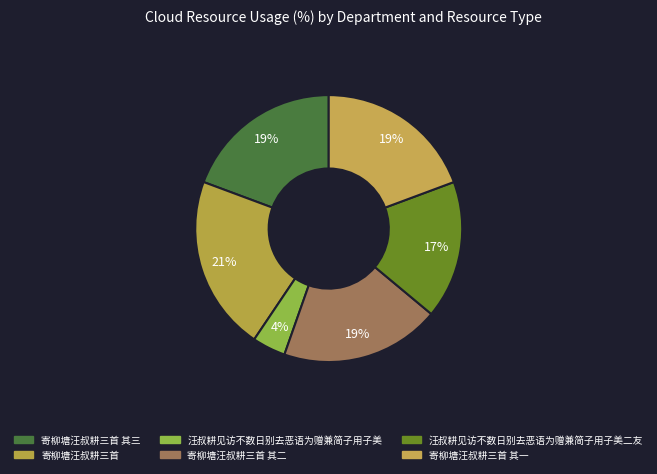

The 寄柳塘汪叔耕三首 slice represents 21% of the pie. True or false?

True